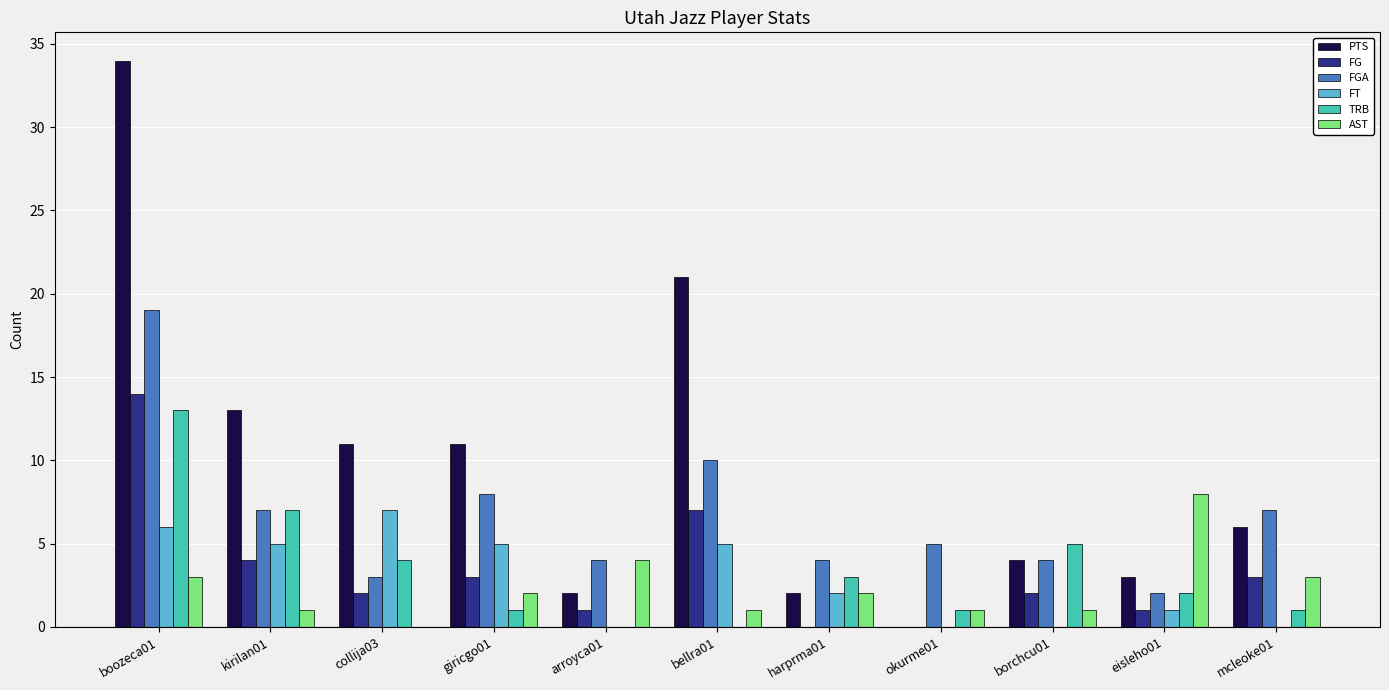

Reading left to right, what are all the values shown in this chart?

PTS: 34	13	11	11	2	21	2	0	4	3	6
FG: 14	4	2	3	1	7	0	0	2	1	3
FGA: 19	7	3	8	4	10	4	5	4	2	7
FT: 6	5	7	5	0	5	2	0	0	1	0
TRB: 13	7	4	1	0	0	3	1	5	2	1
AST: 3	1	0	2	4	1	2	1	1	8	3